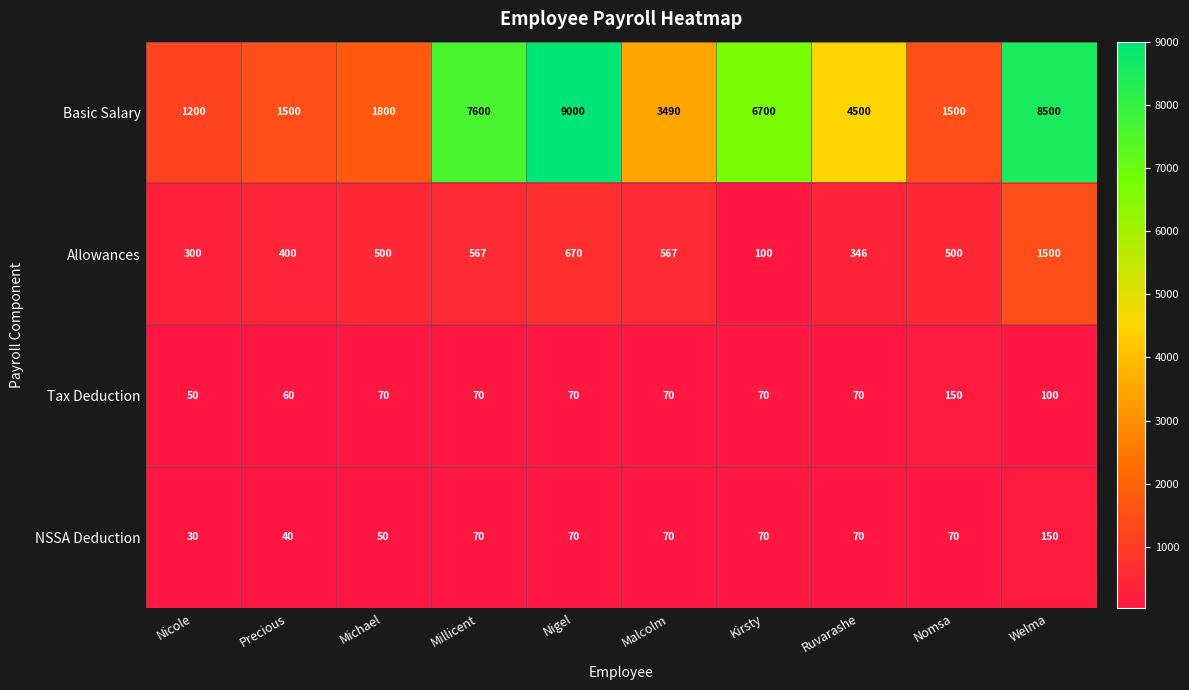

Which category has the highest value in the NSSA Deduction series?

Welma